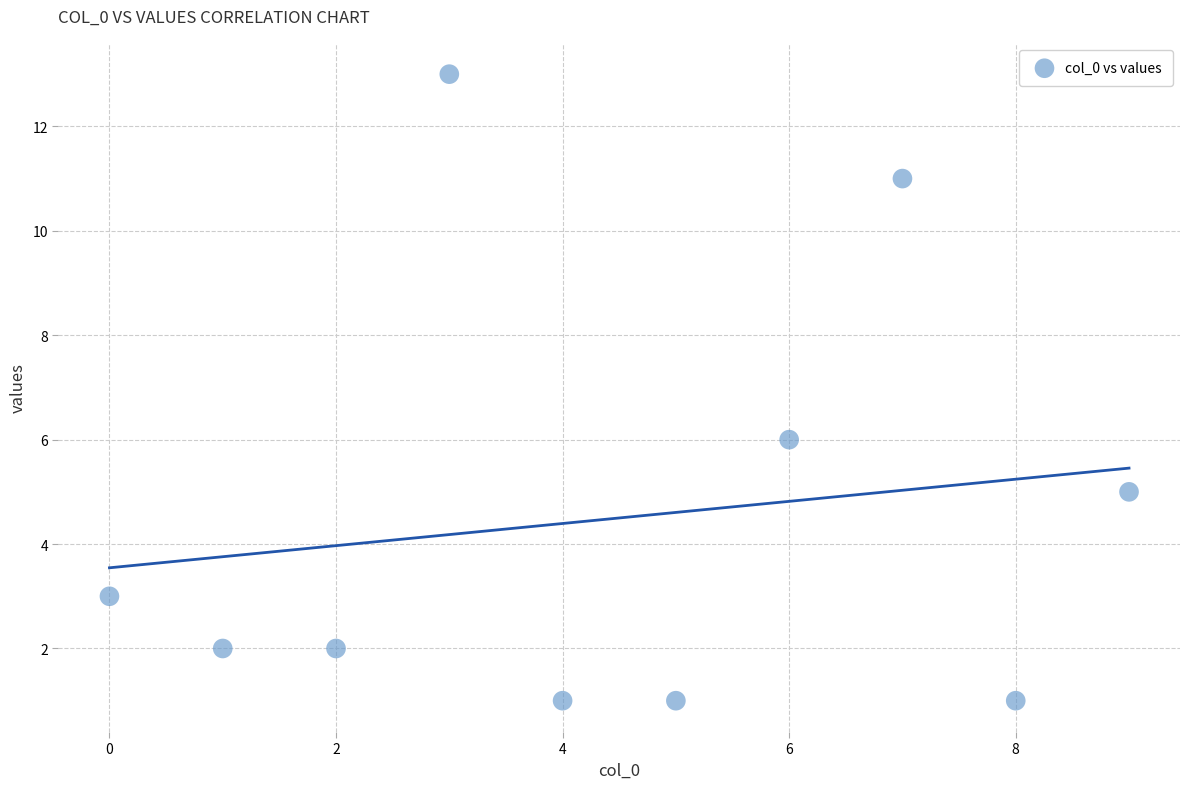

What Y value in the scatter plot is closest to 7?

6